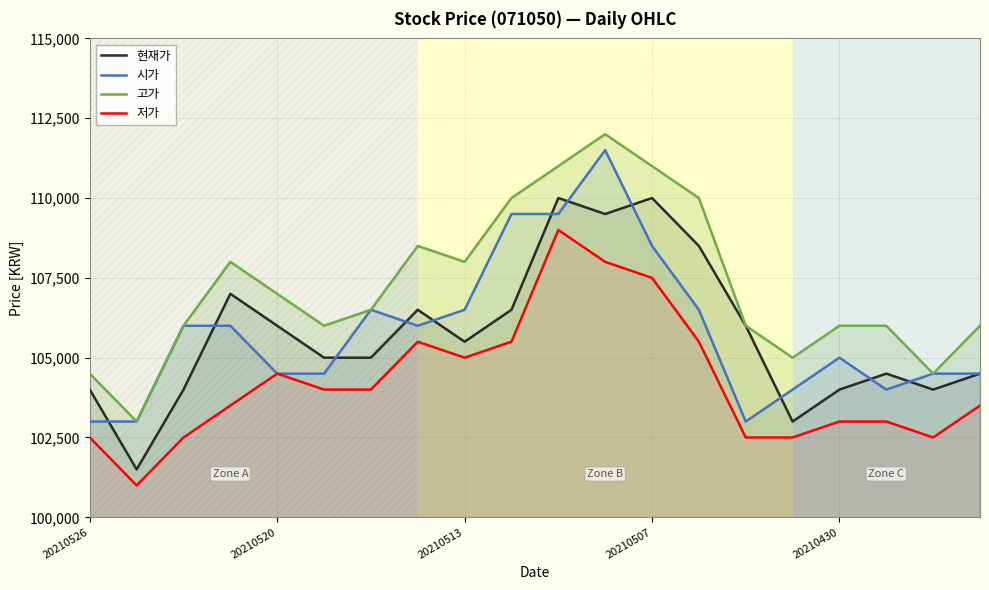

The 현재가 series shows 164886 at 20210513. True or false?

False